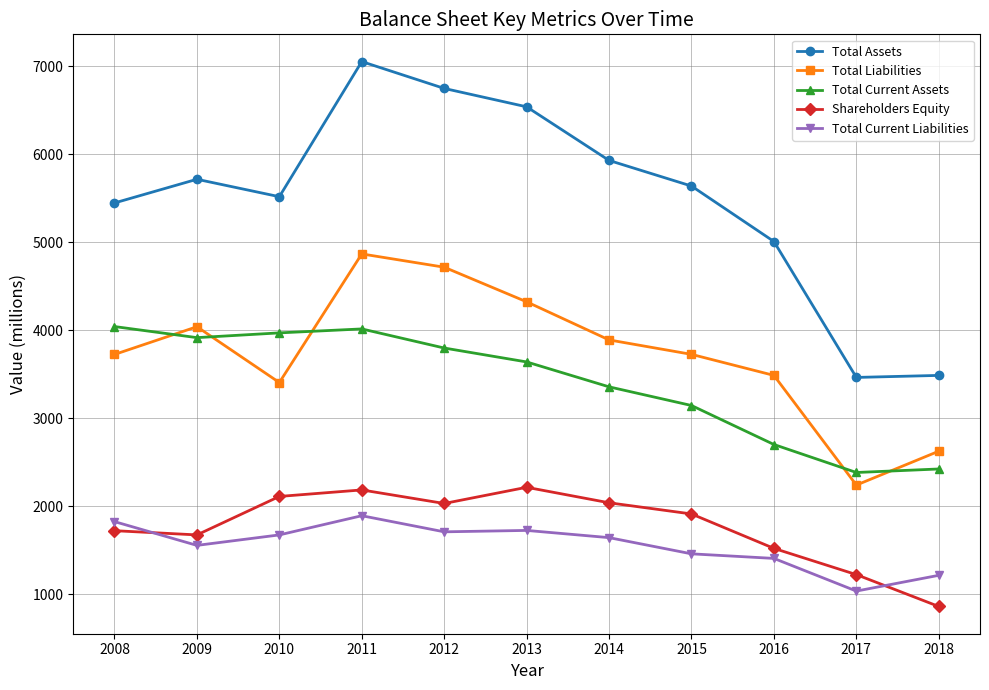

At which category is the sum across all series the highest?

2011